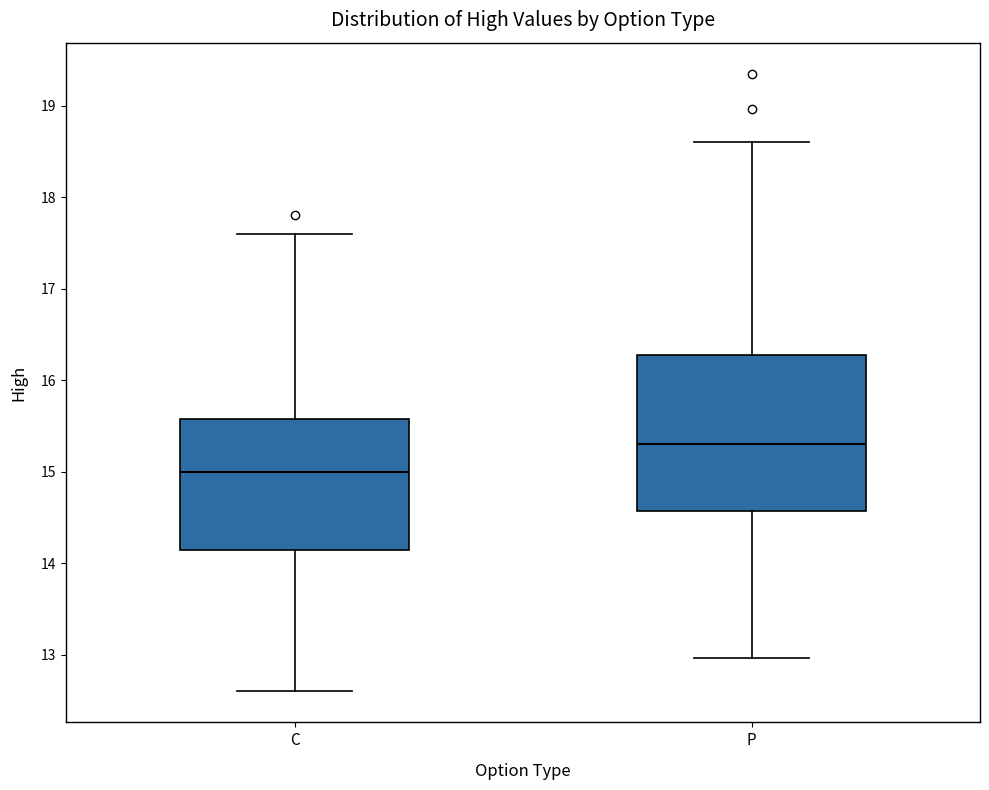

Which box's median line is the highest?

P